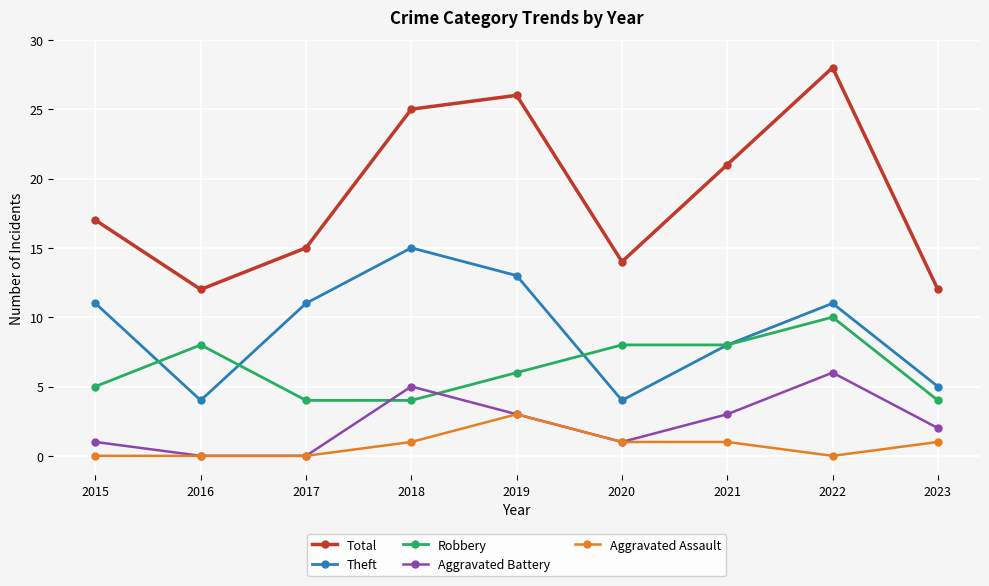

Which series has the largest total across all categories?

Total